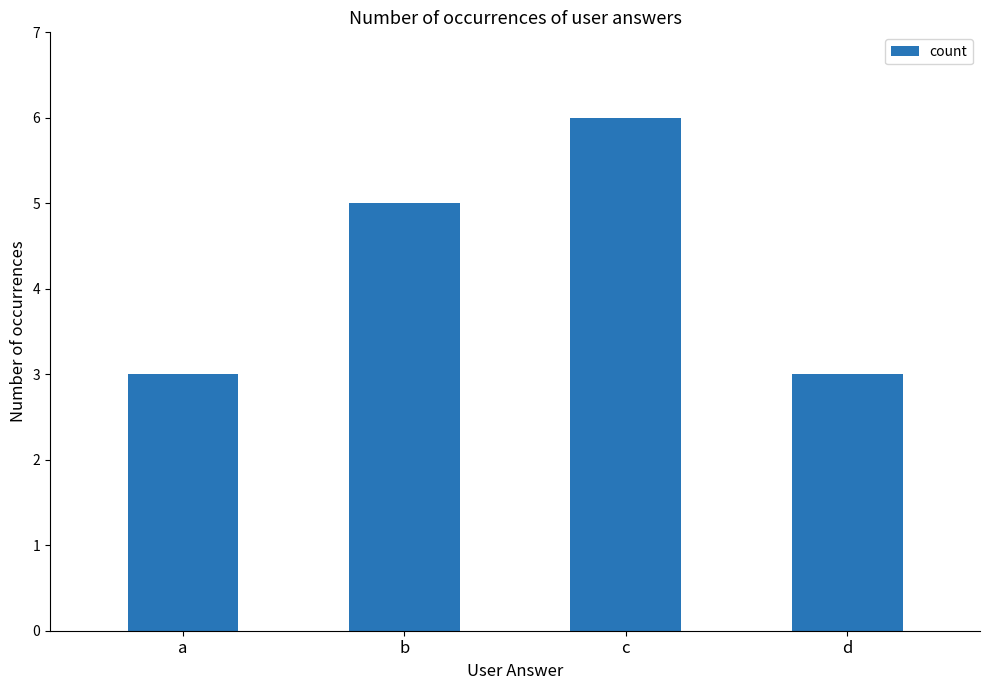

What is the change in value from c to d?

-3